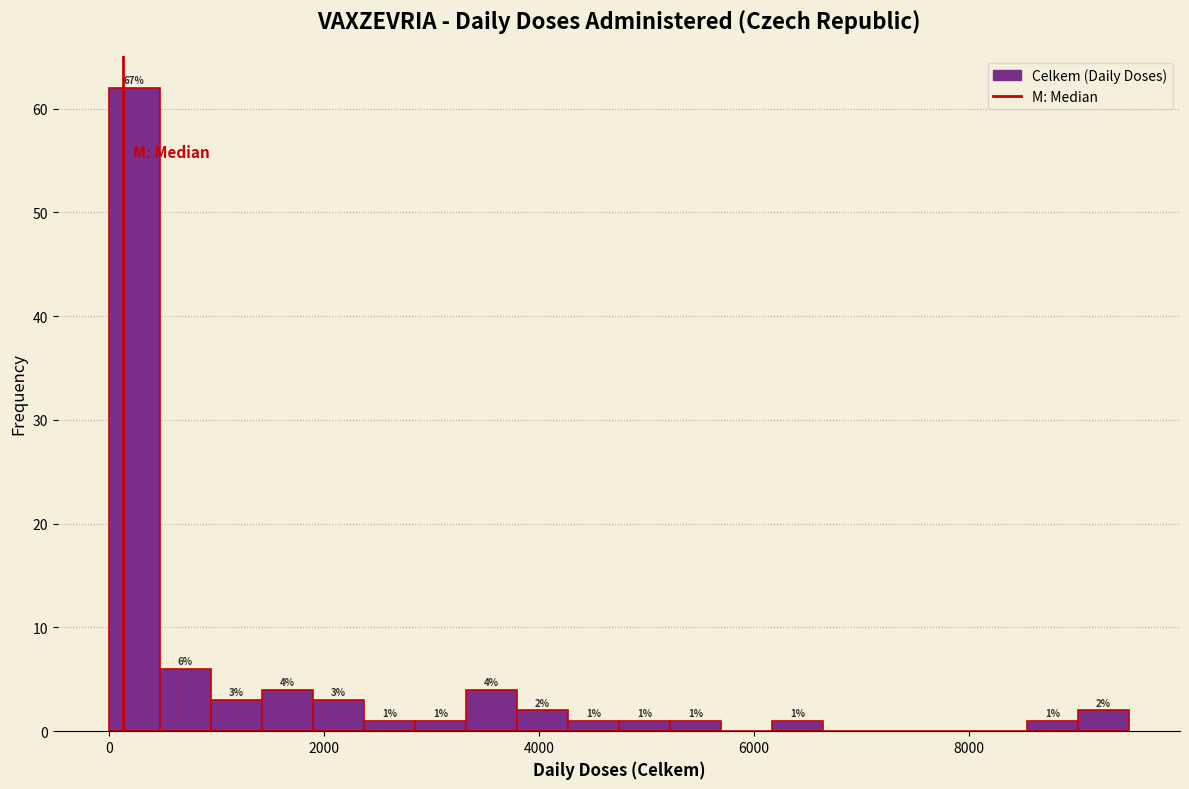

Read against the x-axis, roughly where is the centre of the tallest bar?

200